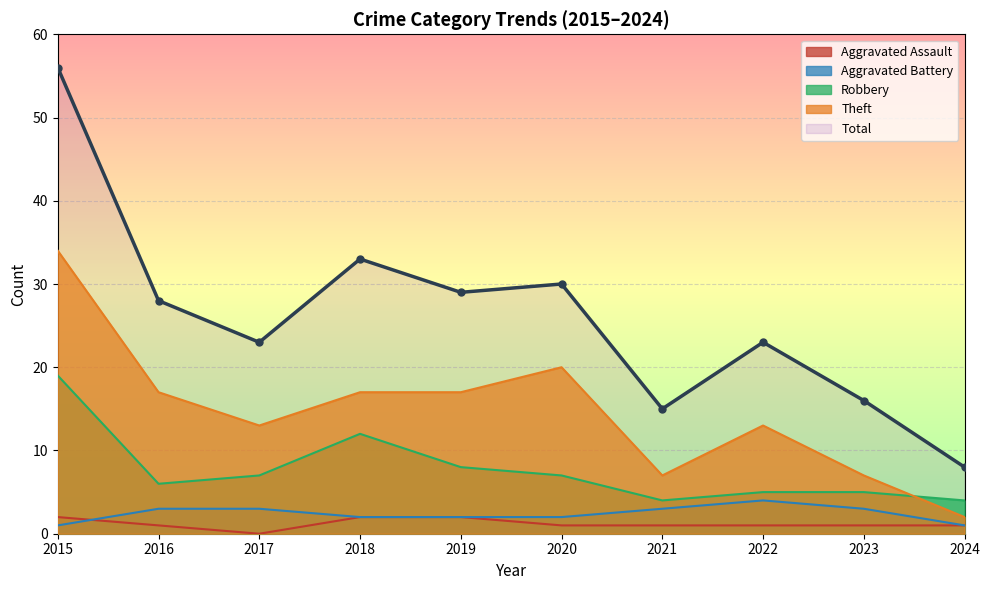

True or false: Total and Aggravated Battery cross at least once.

False